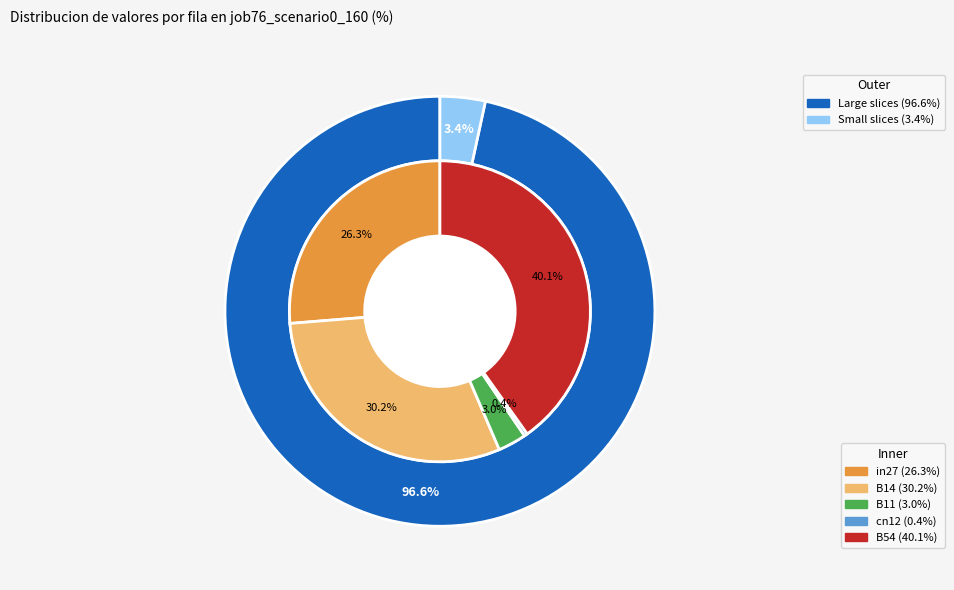

What is the smallest slice in the pie chart?

cn12